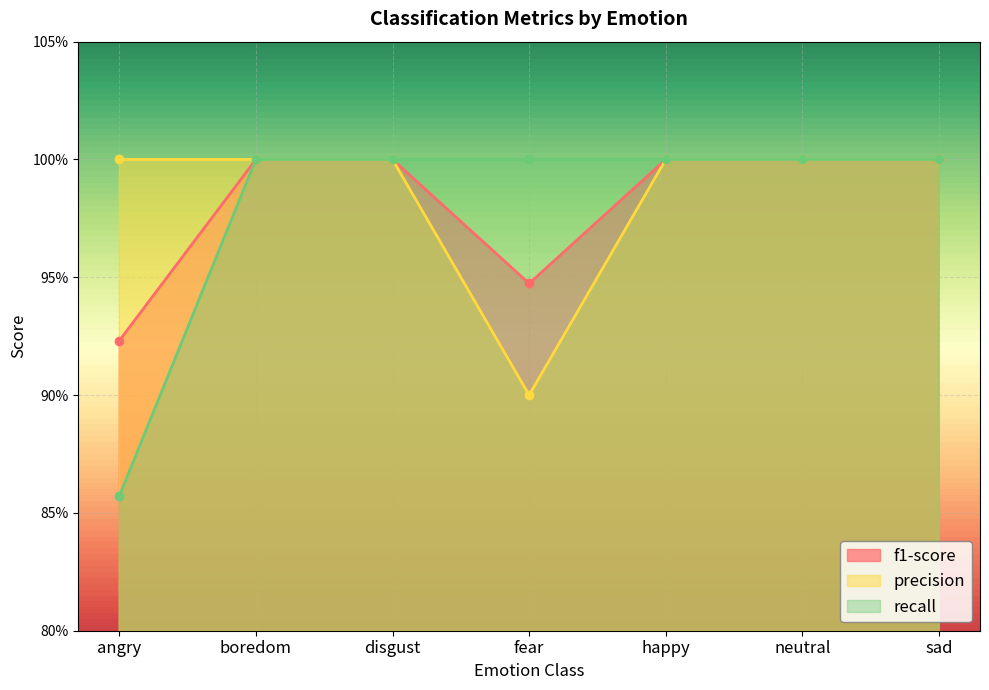

What is the label of the 7th point from the left?

sad